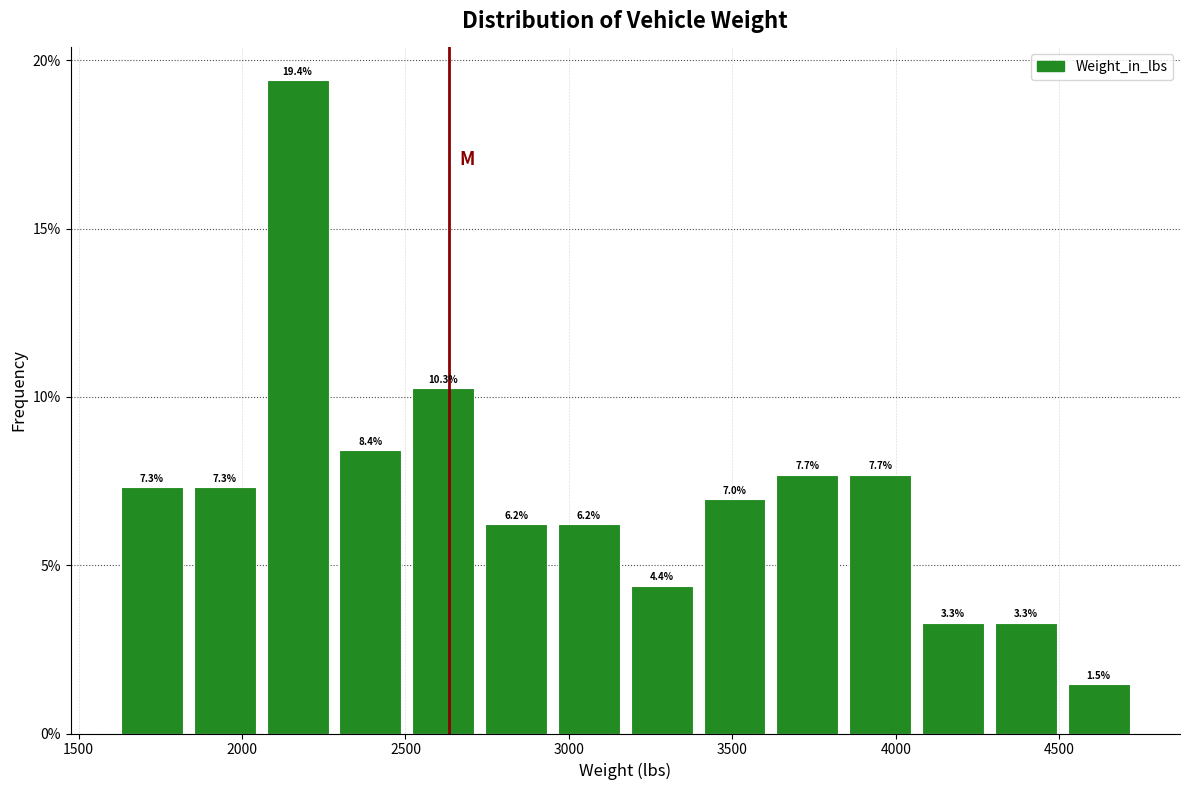

Over which range of the x-axis is the bar tallest?

2050 to 2300